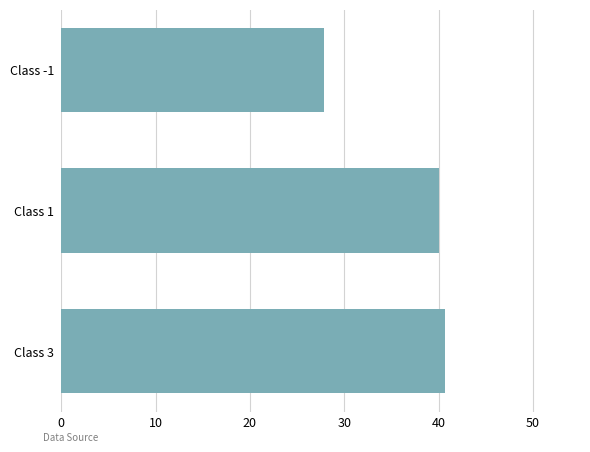

Reading bottom to top, extract all data points from this chart.

Class 3=40.7	Class 1=40.0	Class -1=27.9